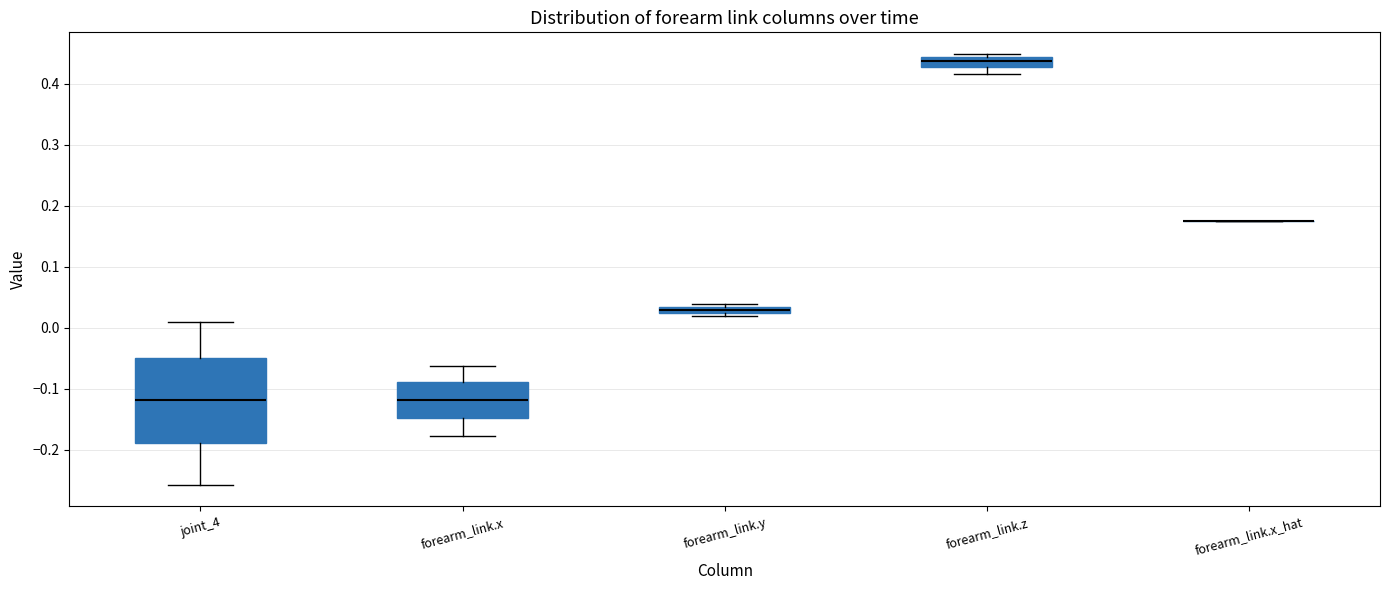

Where does the upper whisker of the box for joint_4 end on the y-axis? The values are not printed on the chart, so give them approximately, as read against the axis.

0.01